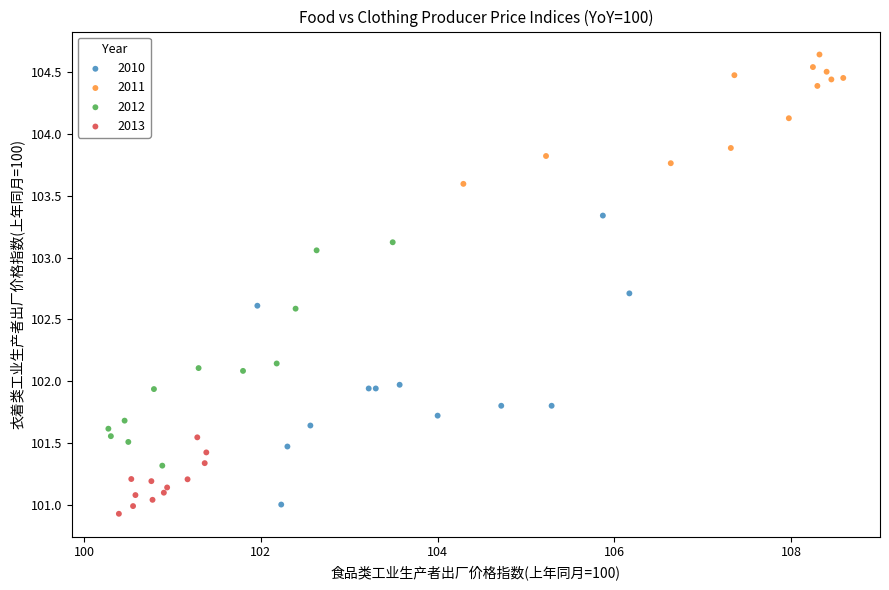

Which series has the widest spread of Y values?

2010